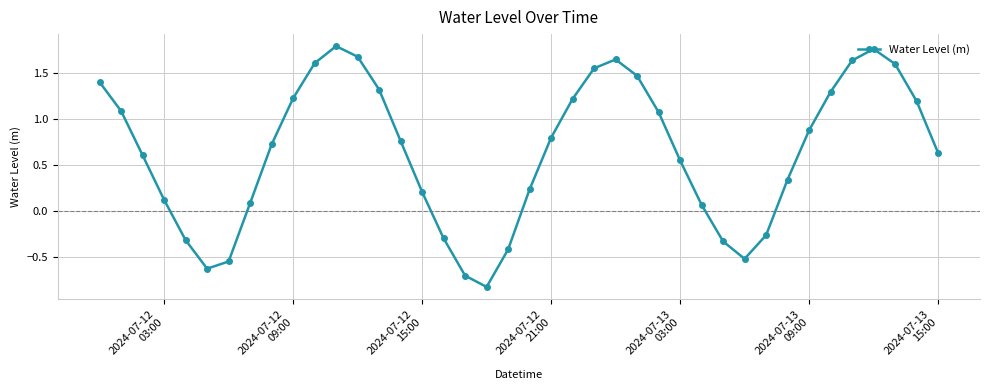

How many points are lower than both their immediate neighbors (excluding endpoints)?

3